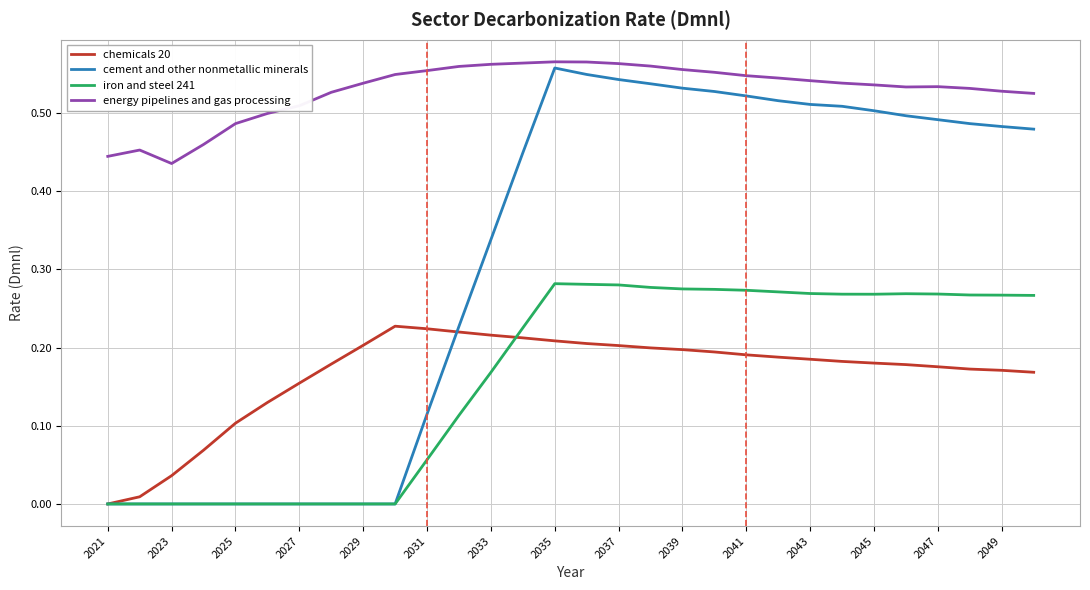

Which series has the largest total across all categories?

energy pipelines and gas processing